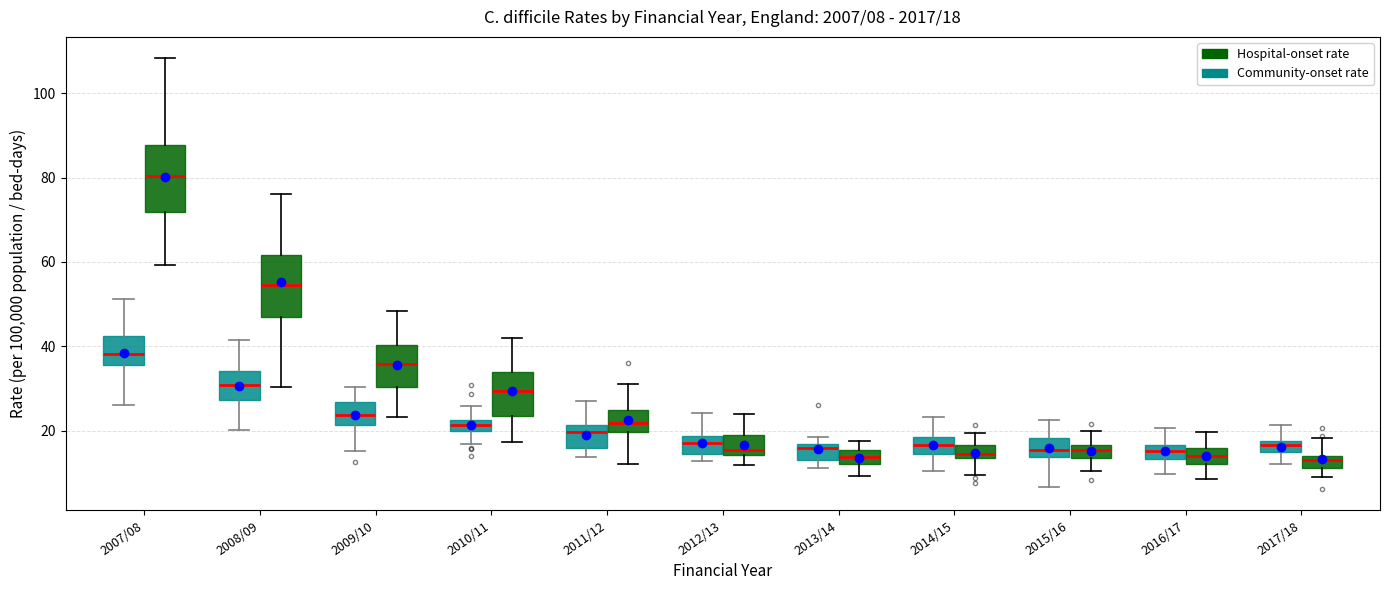

Which box has the highest median line?

2007/08 (Hospital-onset rate)